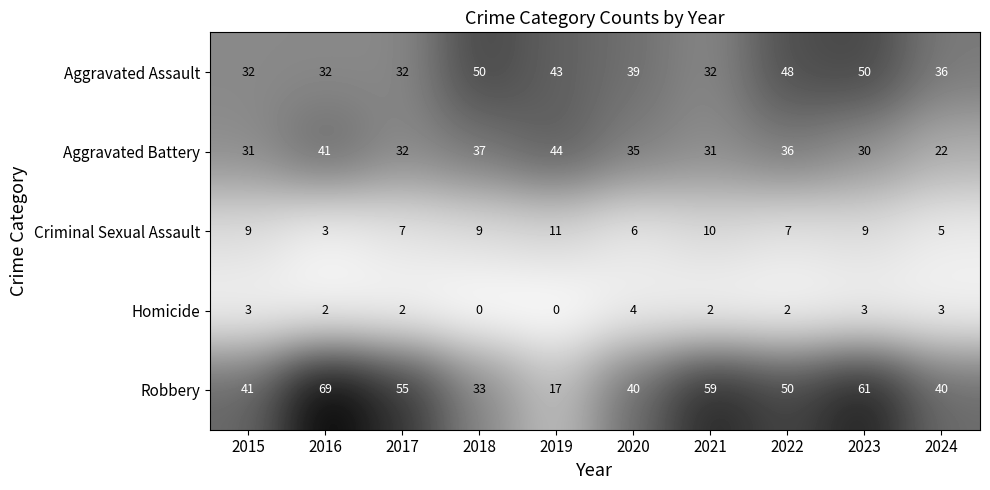

Where does the Aggravated Assault series first go above 39?

2018